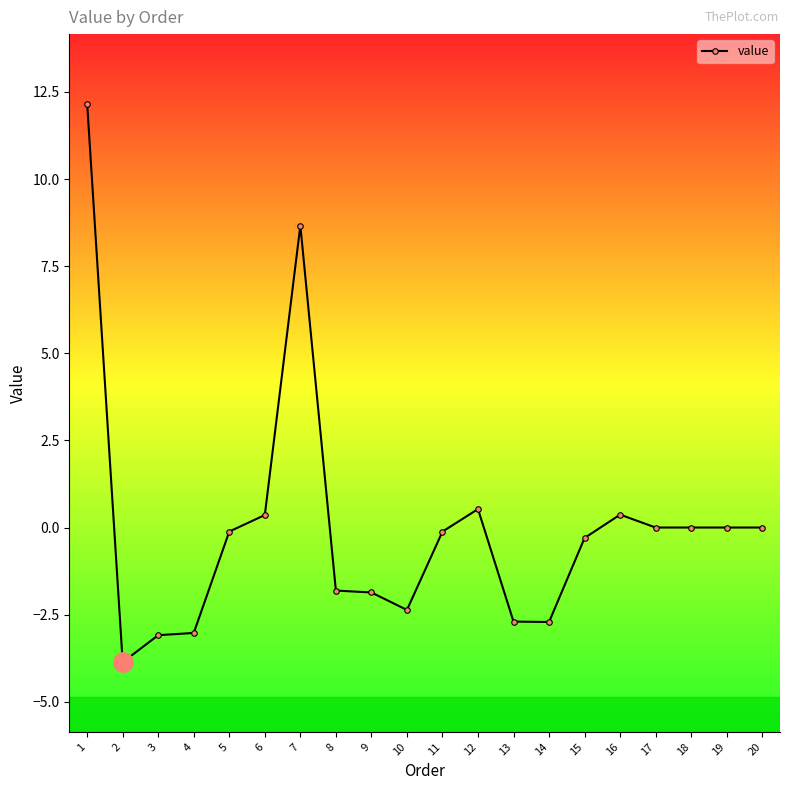

What is the change in value from 10 to 18?

+2.4